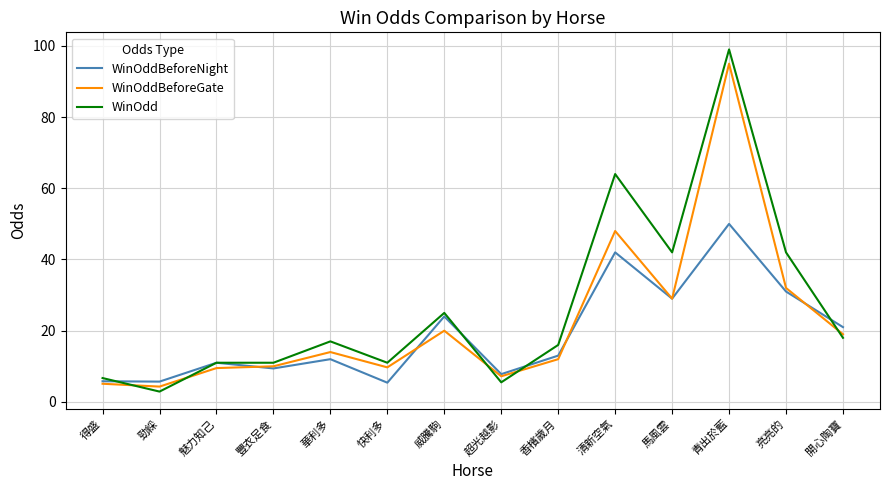

Is it true that WinOdd equals 11.0 at 魅力知己?

True